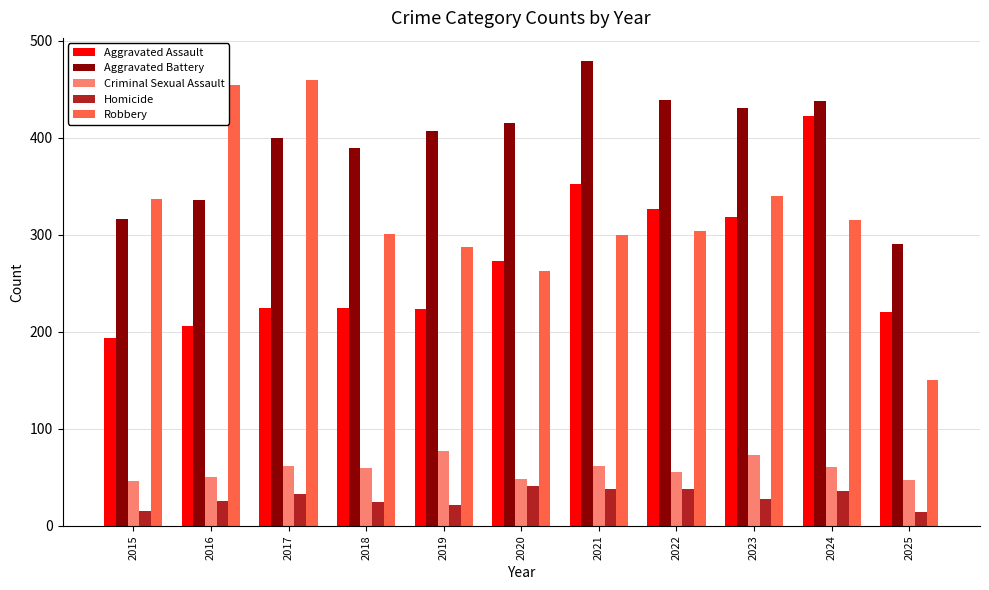

What is the difference between the maximum and minimum values in the Criminal Sexual Assault series?

31